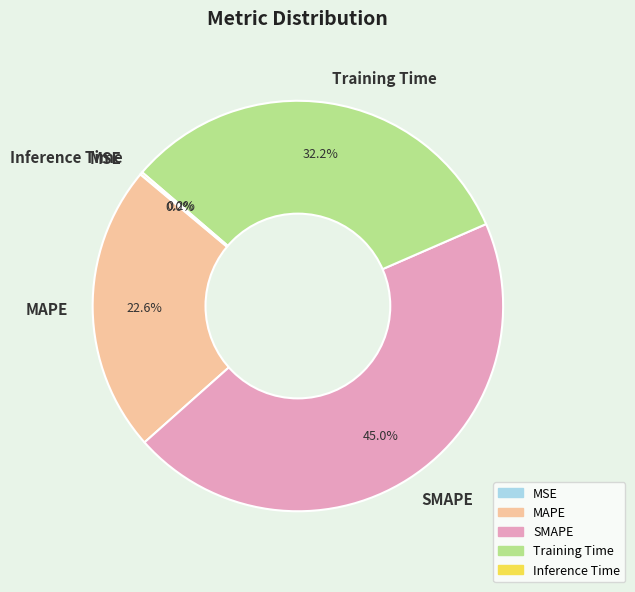

How much of the chart is everything except Training Time?

67.8%